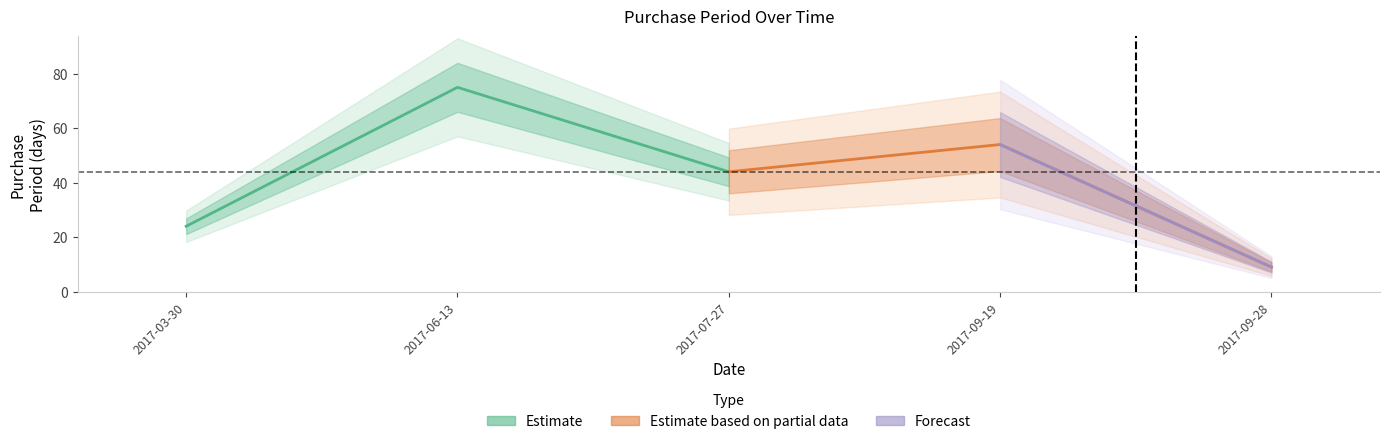

What value does the data have at 2017-09-28, to the nearest 5?

10